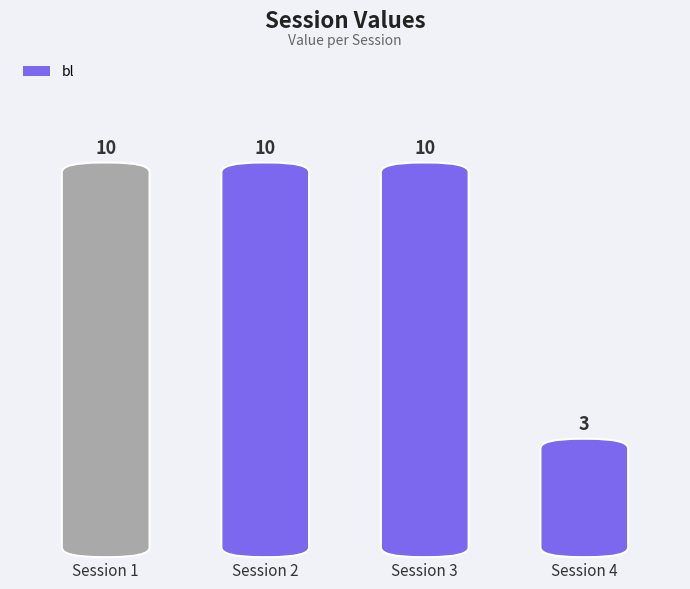

Reading left to right, extract all data points from this chart.

10	10	10	3